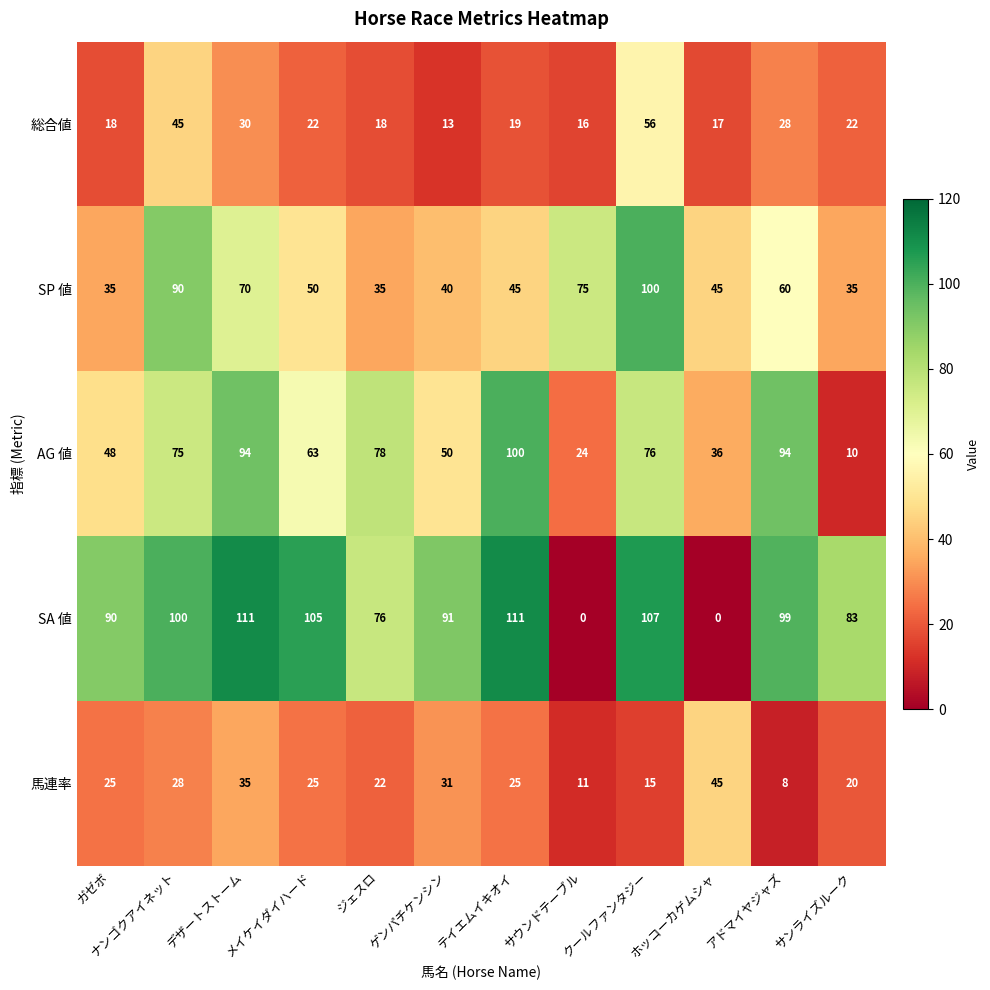

How many categories are shown in the chart?

12